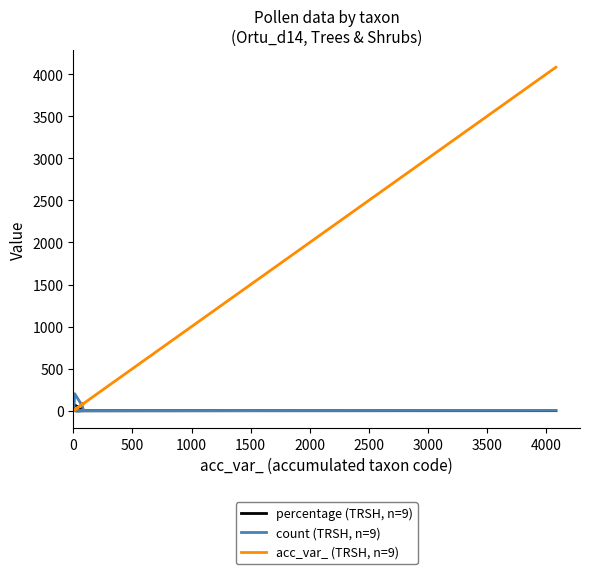

Which series has the largest total across all categories?

acc_var_ (TRSH, n=9)